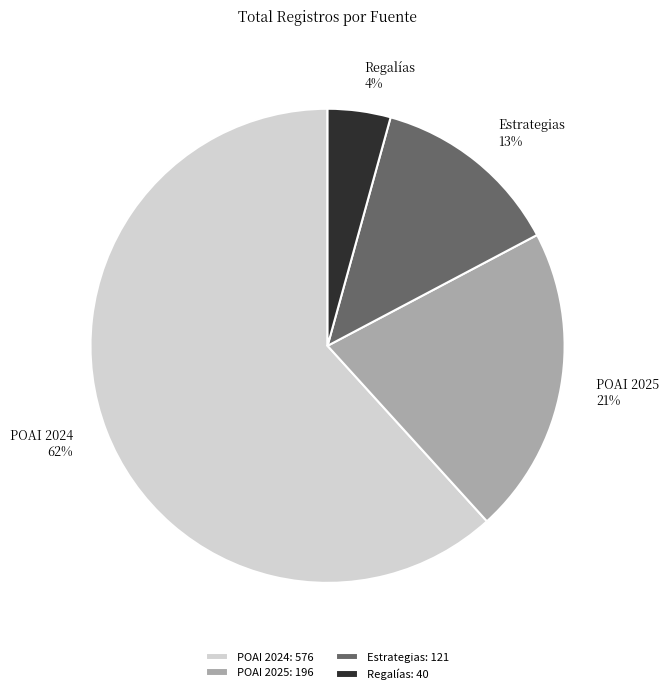

Does POAI 2025 represent more than half of the total?

No